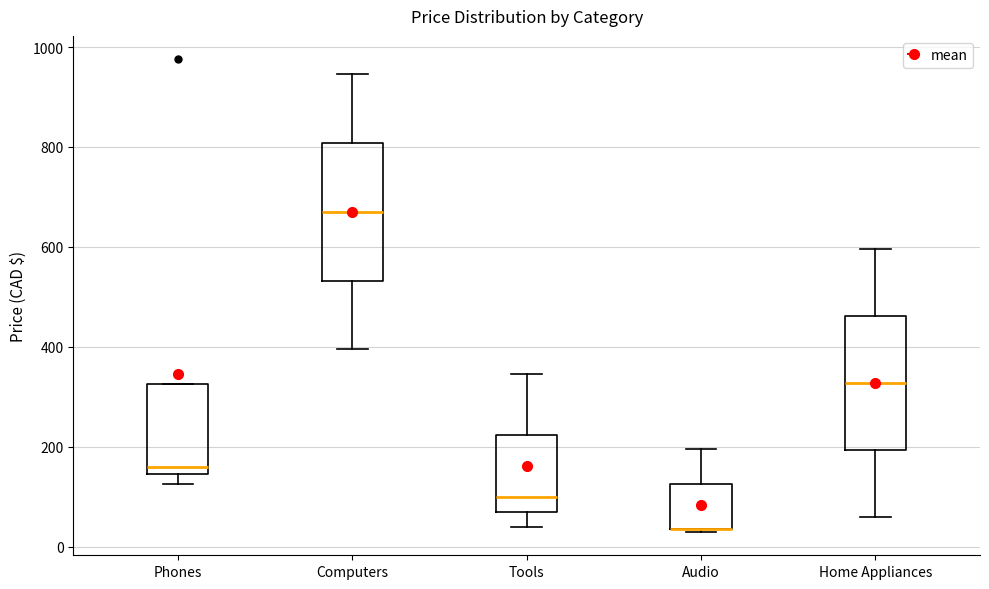

Reading left to right, transcribe this box plot: for each box, give where its median line is, the range the box spans, and where its two whiskers end, as read against the y-axis. The values are not printed on the chart, so give them approximately, as read against the axis.

Phones: median 160, box 140 to 320, whiskers 120 to 320
Computers: median 680, box 540 to 800, whiskers 400 to 940
Tools: median 100, box 80 to 220, whiskers 40 to 340
Audio: median 40 (drawn on the box's lower edge), box 40 to 120, whiskers 40 to 200
Home Appliances: median 320, box 200 to 460, whiskers 60 to 600